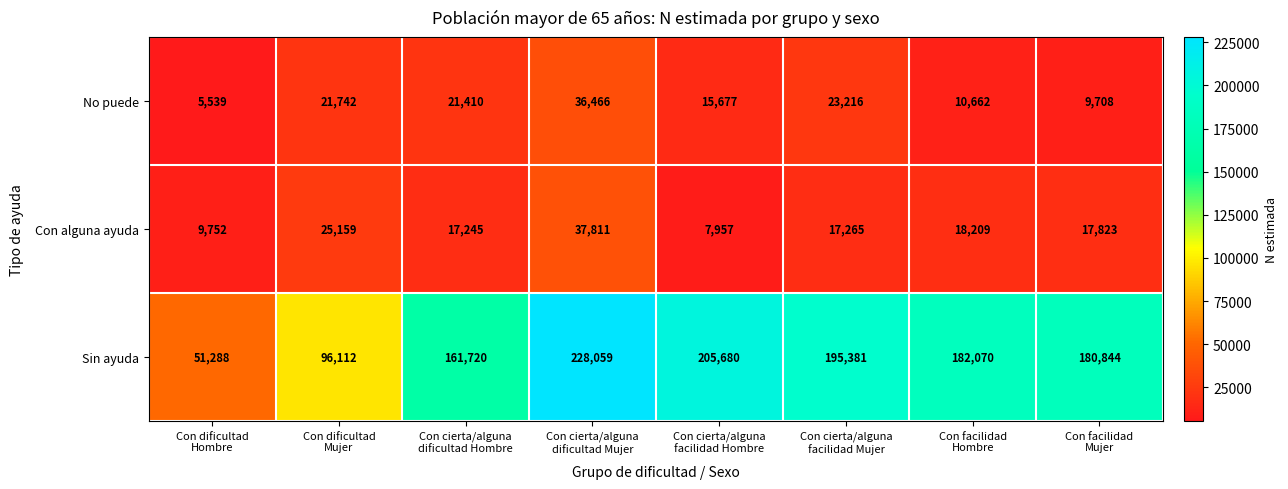

Rank the series by their maximum value, from highest to lowest.

Sin ayuda, Con alguna ayuda, No puede